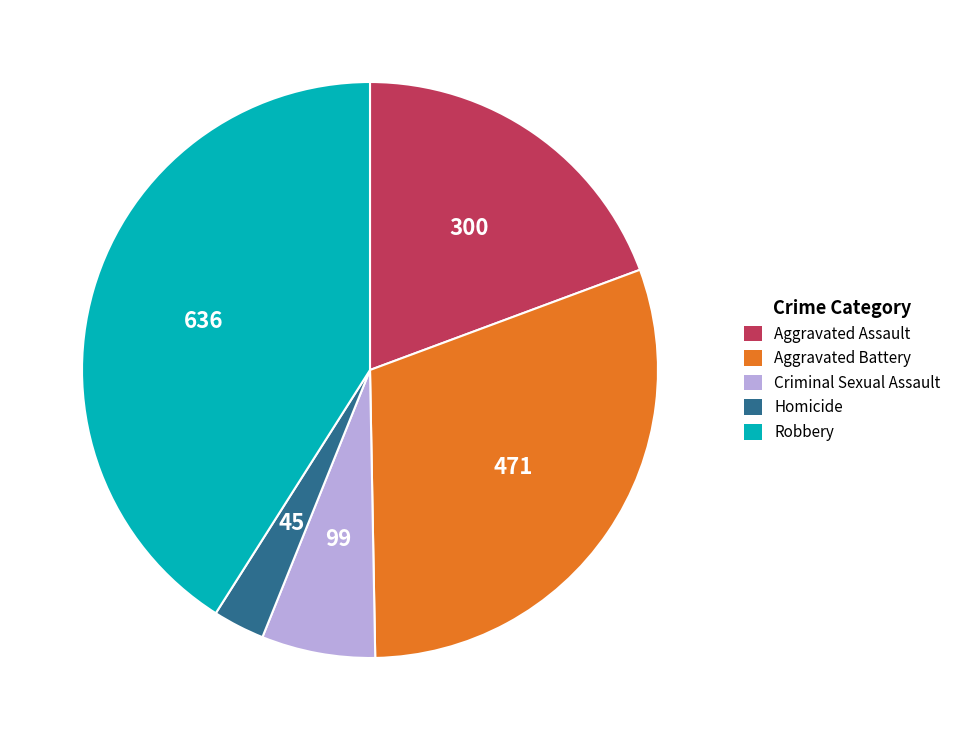

Combined, do Criminal Sexual Assault and Aggravated Assault account for over 50%?

No